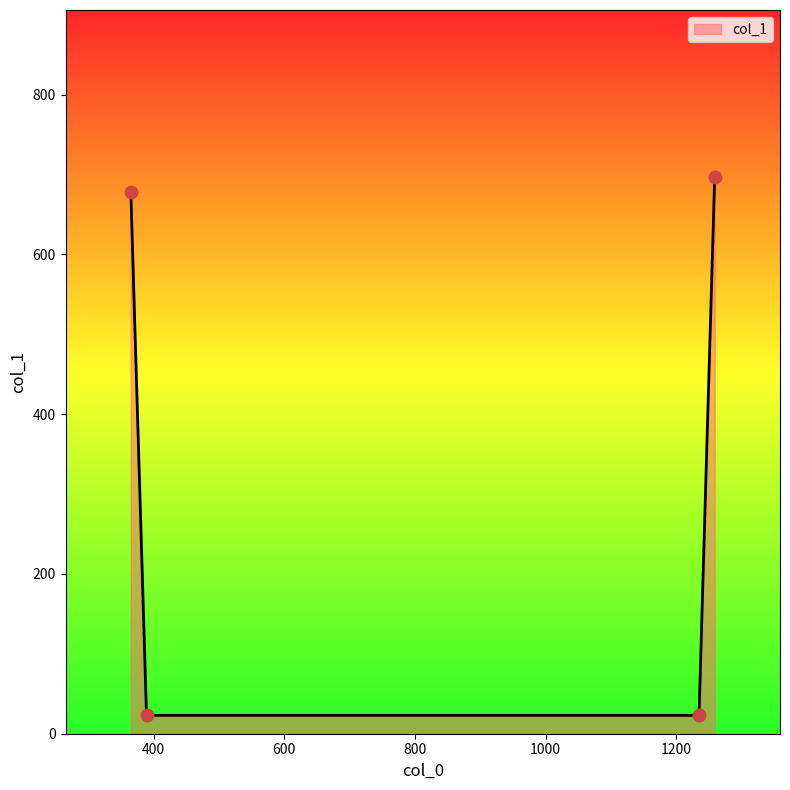

What is the difference between the maximum and minimum values?

674